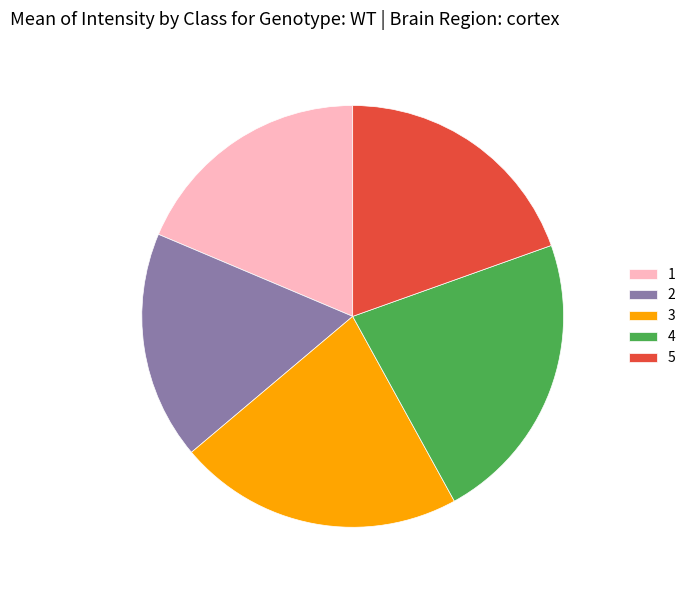

Combined, do 3 and 1 account for over 50%?

No